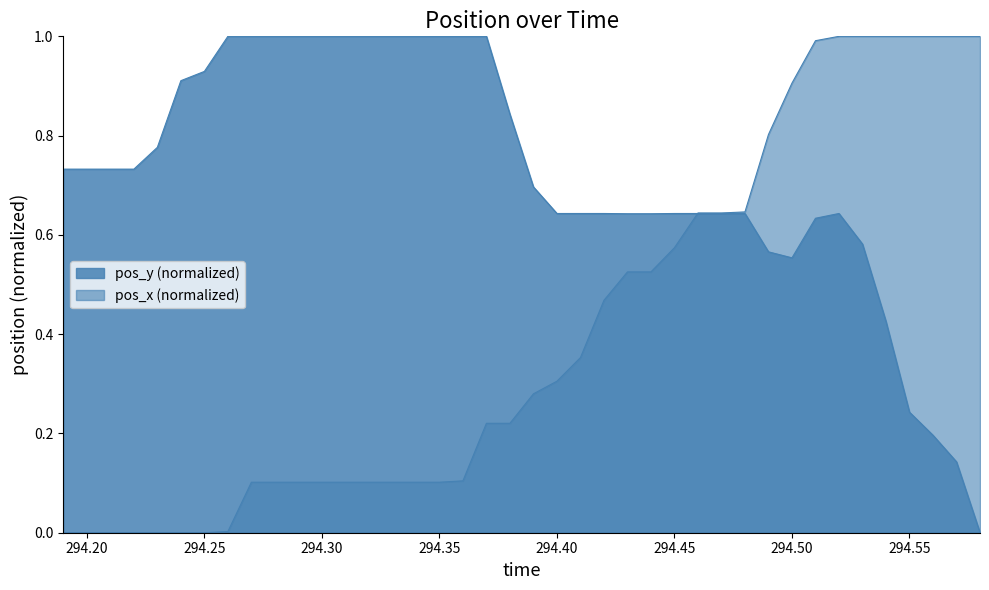

How many lines are shown in the chart?

2